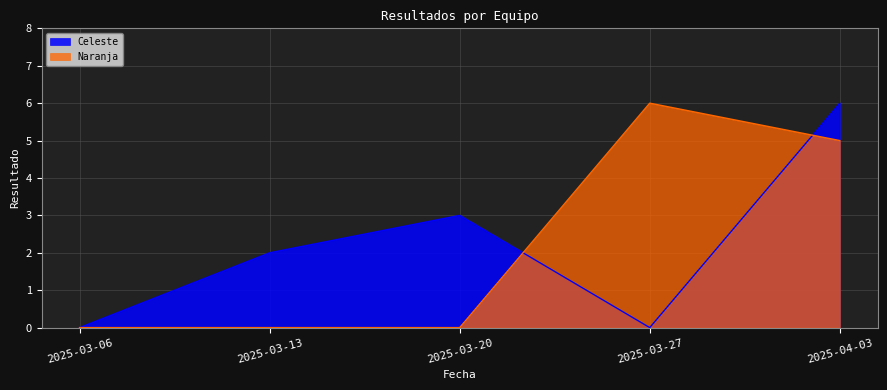

What is the difference between the highest and lowest values at 2025-04-03?

1